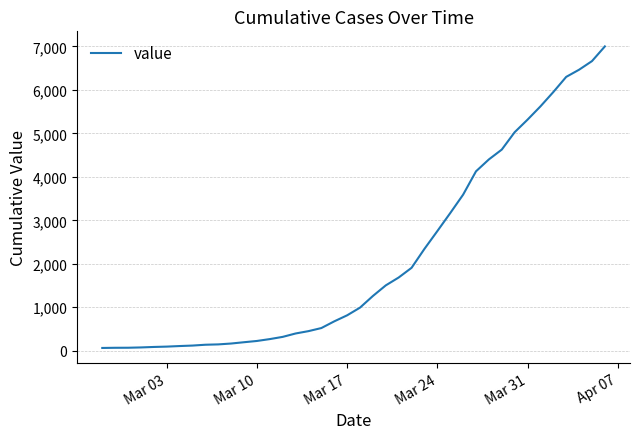

What is the greatest value displayed?

7002